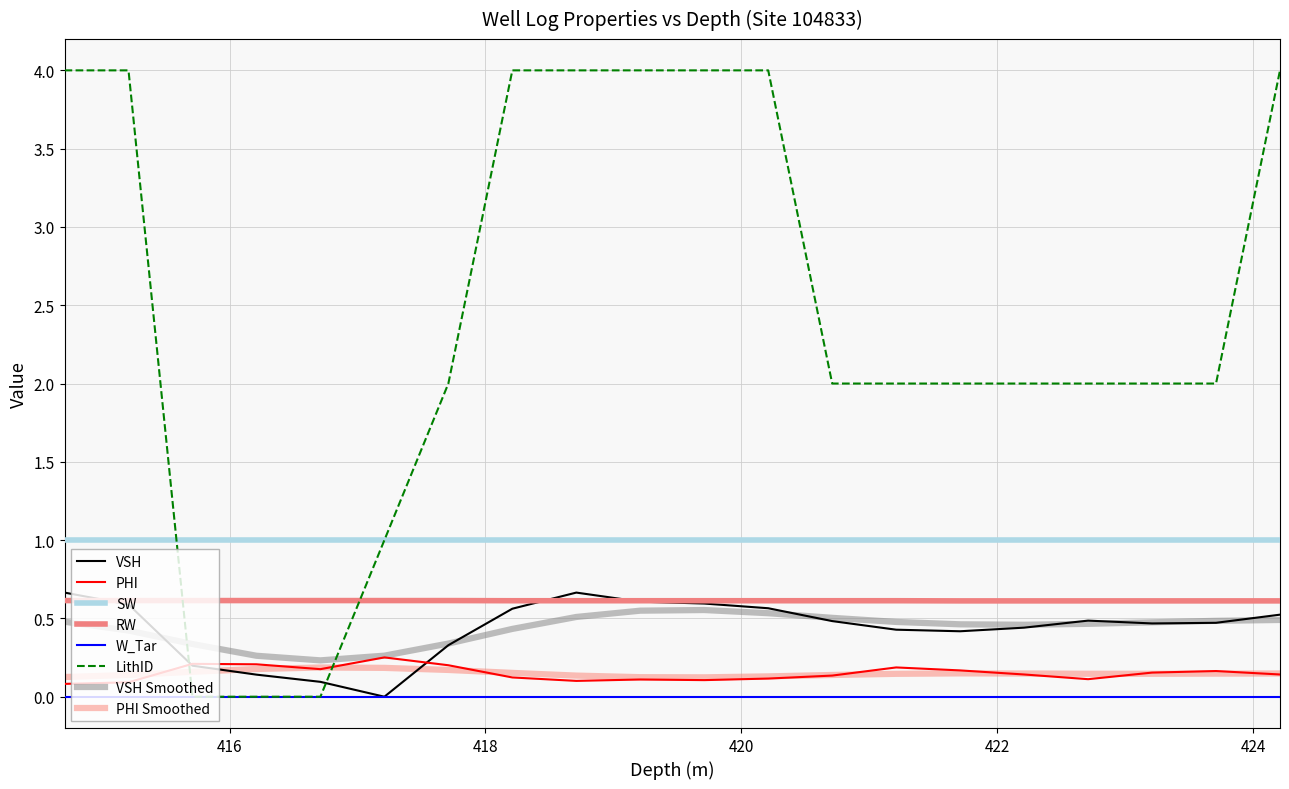

Reading left to right, extract all data points from this chart.

VSH: 0.7	0.6	0.2	0.1	0.1	0.0	0.3	0.6	0.7	0.6	0.6	0.6	0.5	0.4	0.4	0.4	0.5	0.5	0.5	0.5
PHI: 0.1	0.1	0.2	0.2	0.2	0.3	0.2	0.1	0.1	0.1	0.1	0.1	0.1	0.2	0.2	0.1	0.1	0.2	0.2	0.1
RW: 0.6	0.6	0.6	0.6	0.6	0.6	0.6	0.6	0.6	0.6	0.6	0.6	0.6	0.6	0.6	0.6	0.6	0.6	0.6	0.6
LithID: 4.0	4.0	0.0	0.0	0.0	1.0	2.0	4.0	4.0	4.0	4.0	4.0	2.0	2.0	2.0	2.0	2.0	2.0	2.0	4.0